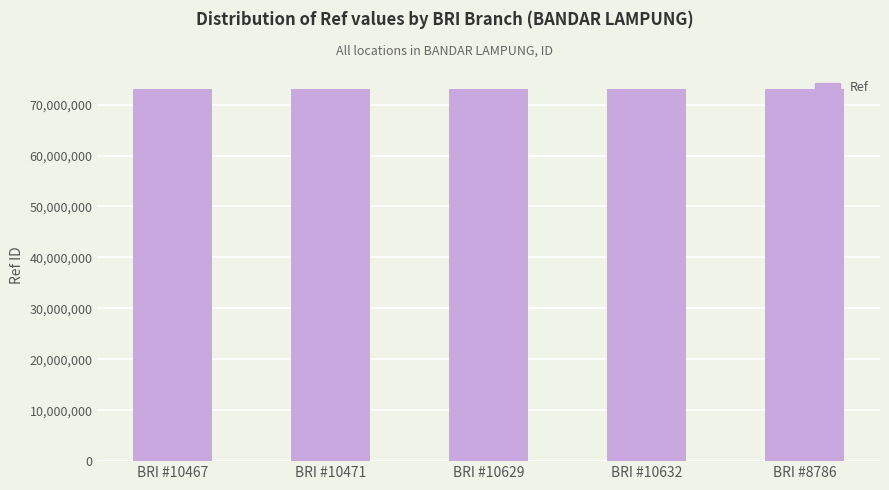

What is the sum of all values?

365632484